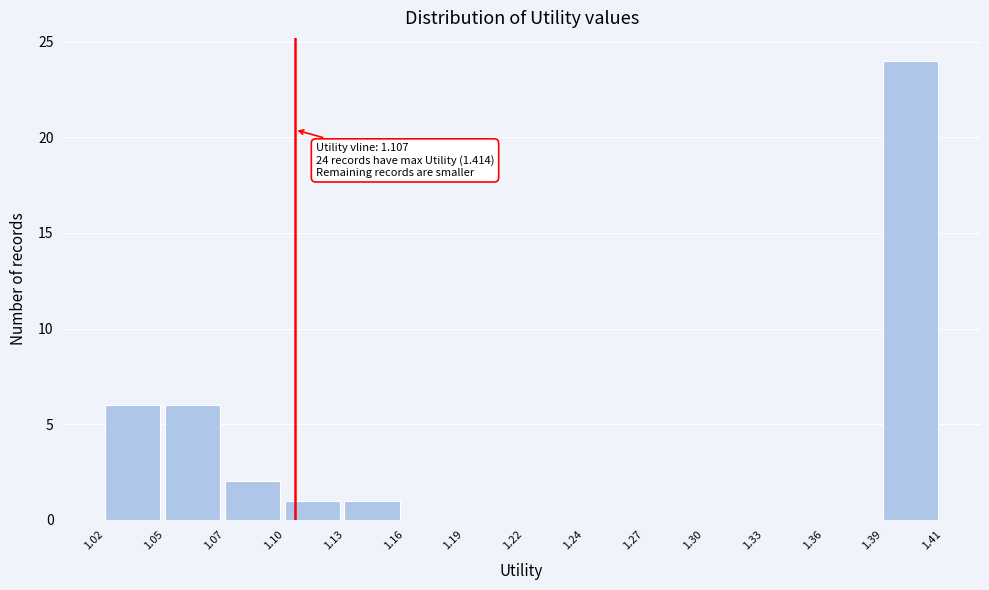

Which range on the x-axis has the tallest bar?

1.39 to 1.41